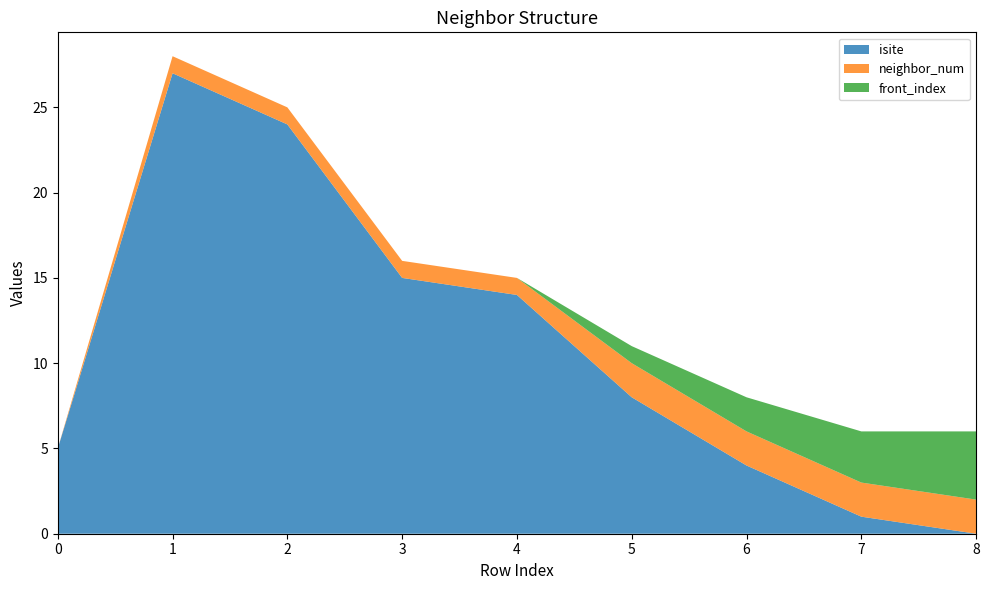

Reading right to left, list all the values displayed in this chart.

isite: 0	1	4	8	14	15	24	27	5
neighbor_num: 2	2	2	2	1	1	1	1	0
front_index: 4	3	2	1	0	0	0	0	0